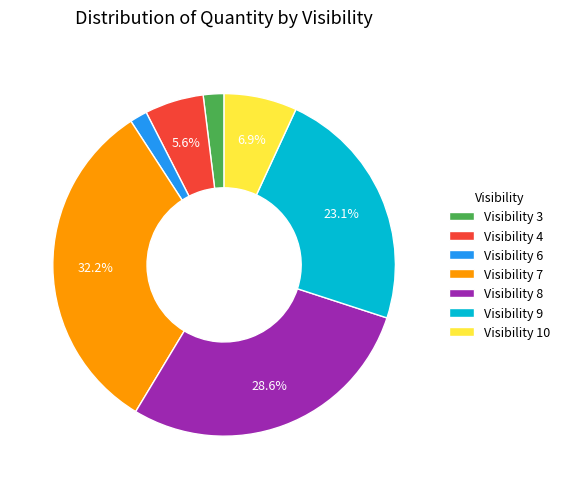

What is the largest slice in the pie chart?

Visibility 7